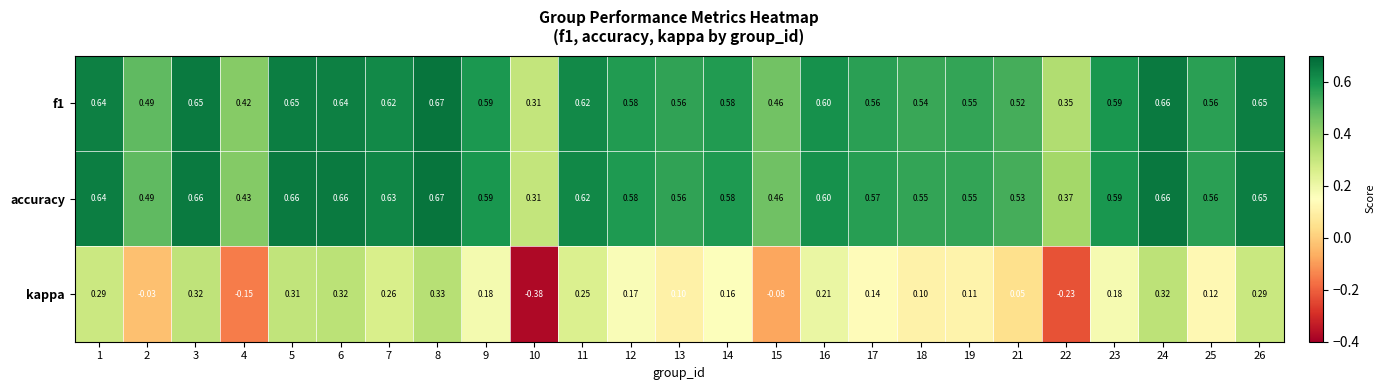

Between 15 and 26, which series saw the biggest shift?

kappa